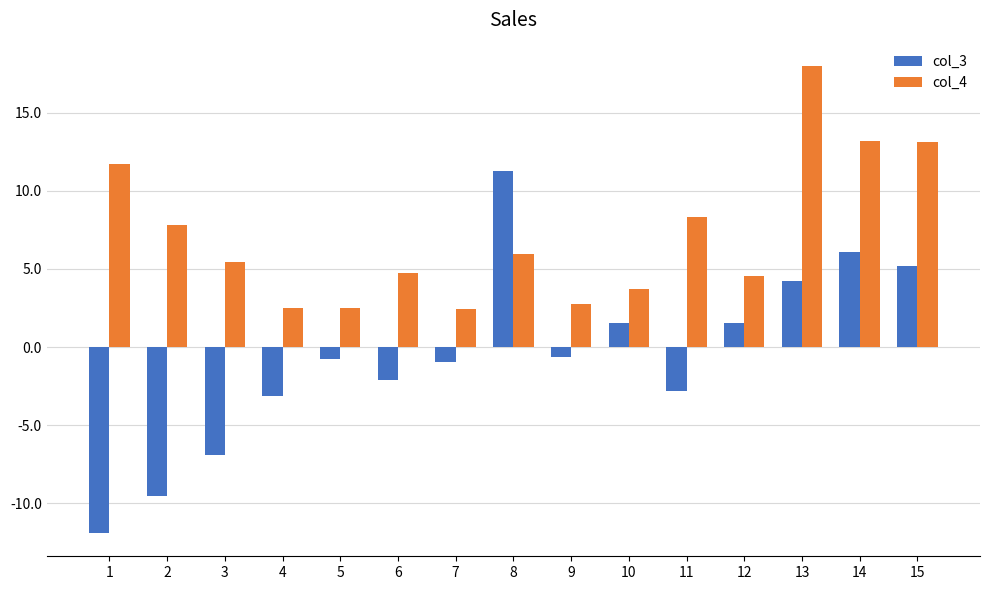

What is the difference between the highest and lowest values at 11?

11.1